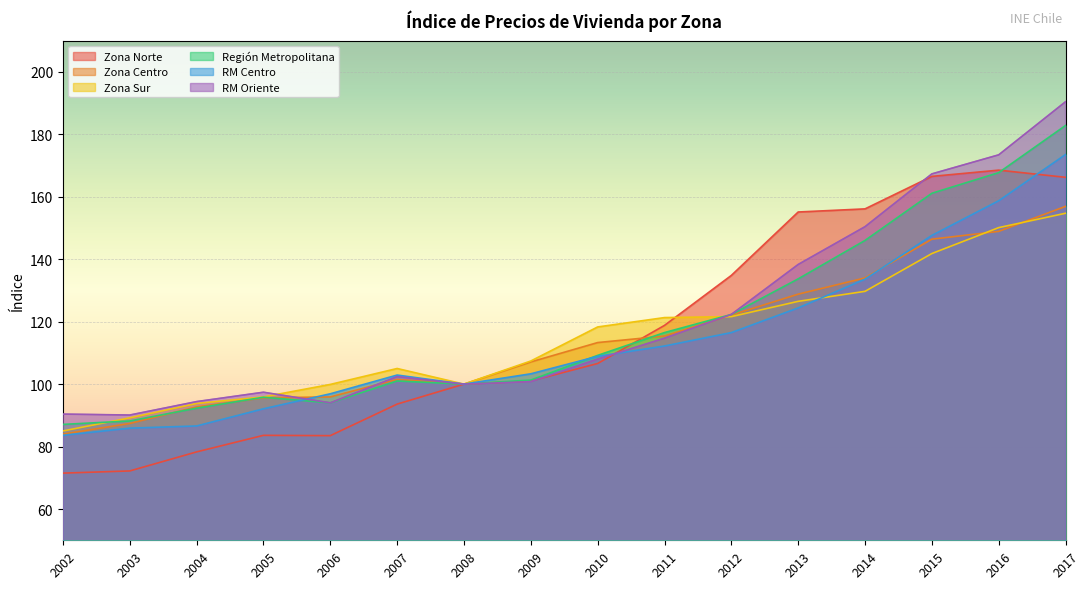

How many times do RM Oriente and Zona Sur cross each other?

2